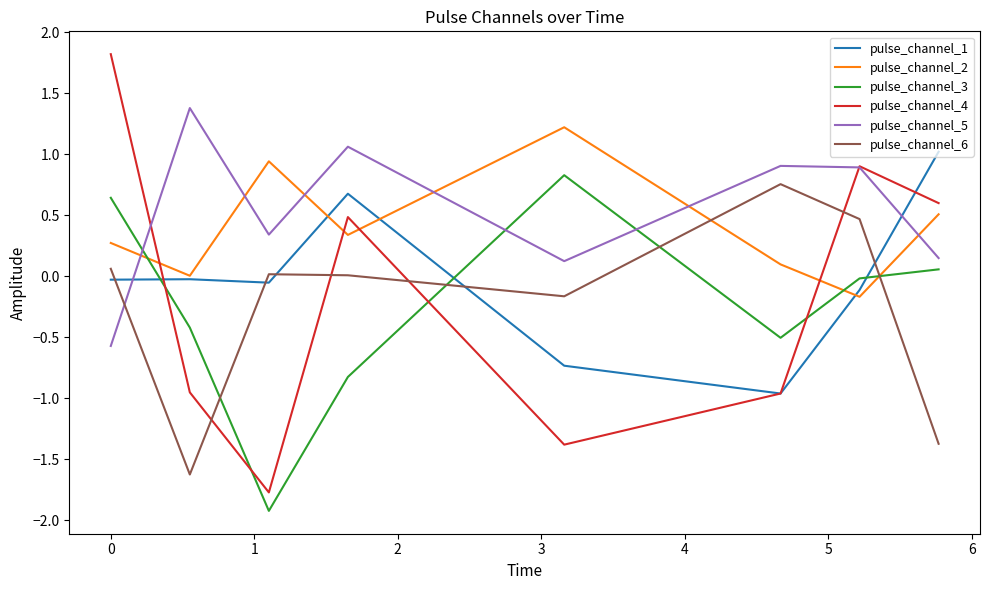

Is this an area chart (filled region under the line)?

No